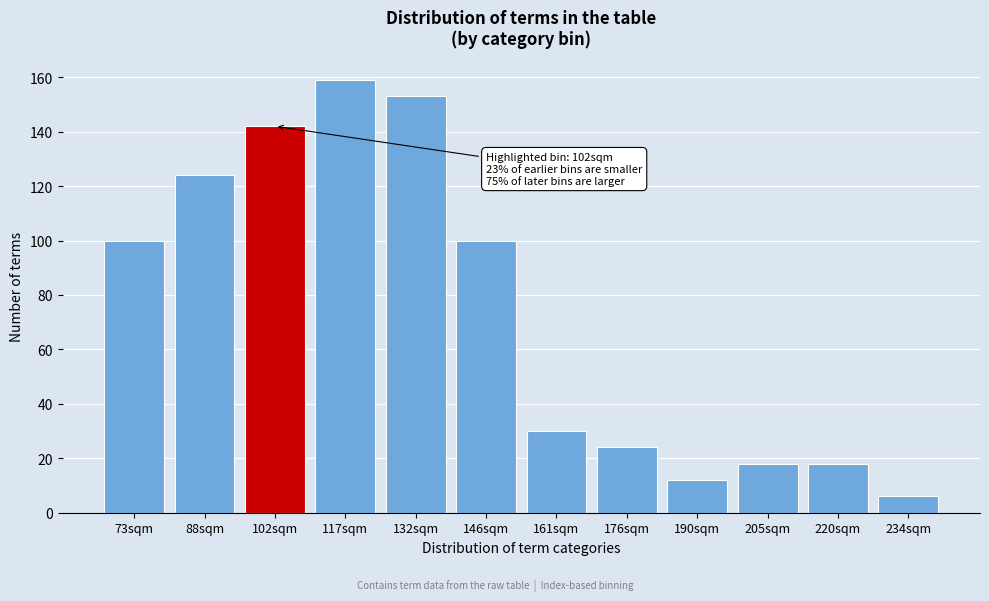

Reading left to right, transcribe all the data shown in this chart.

100	124	142	159	153	100	30	24	12	18	18	6